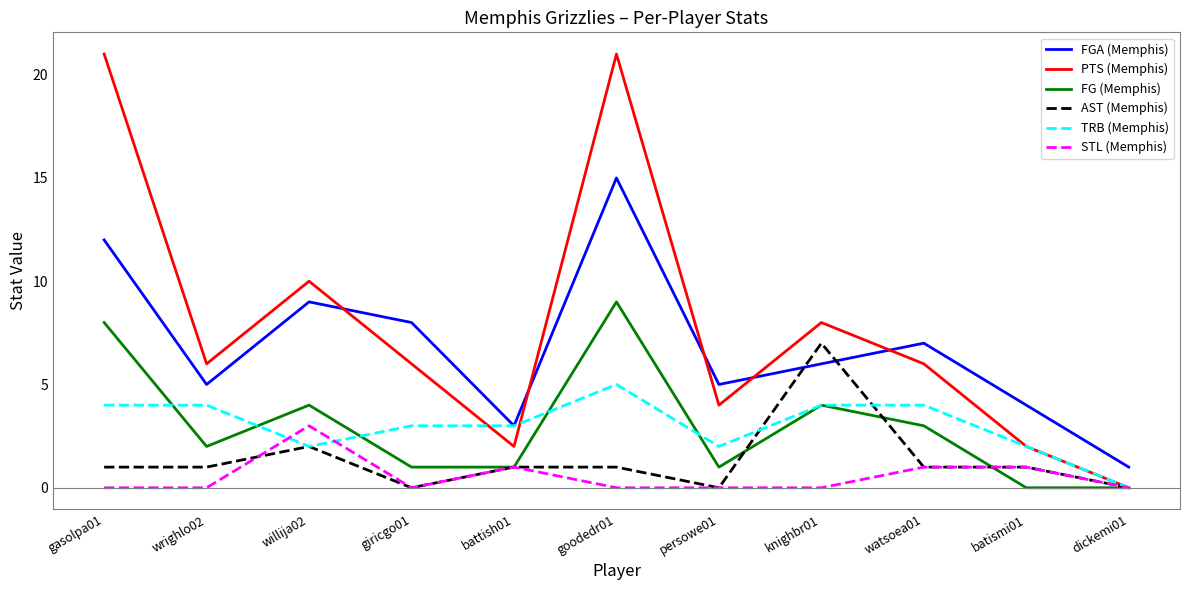

True or false: STL (Memphis) and TRB (Memphis) cross at least once.

True